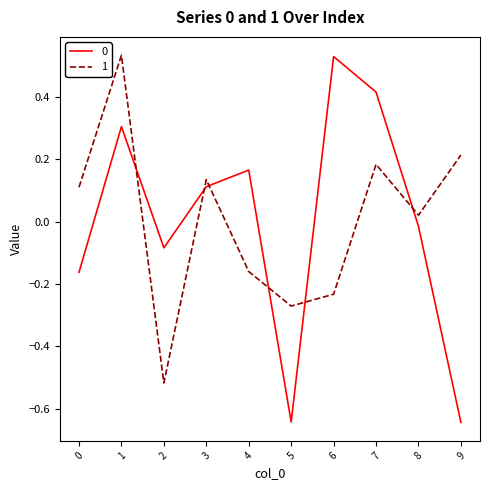

Where is 1 nearest to the value 0?

8